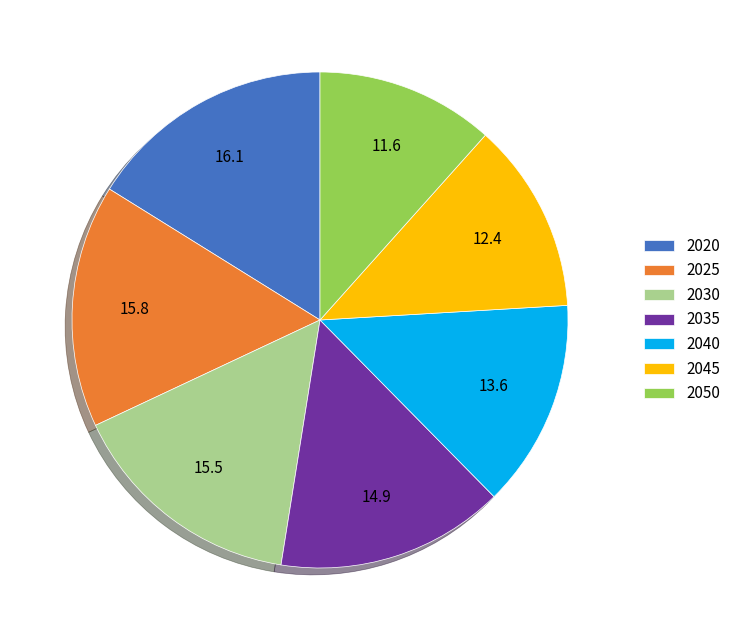

True or false: 2020 accounts for 16% of the total.

True